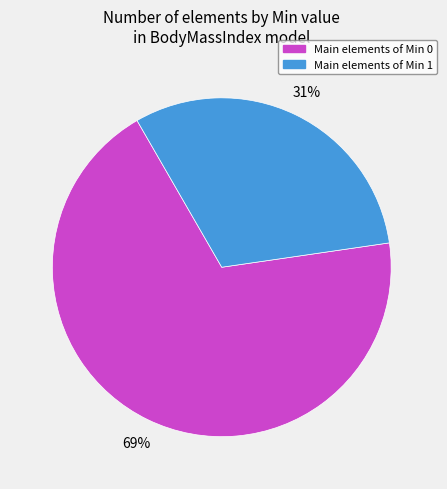

Is there any slice that represents more than half of the pie?

Yes